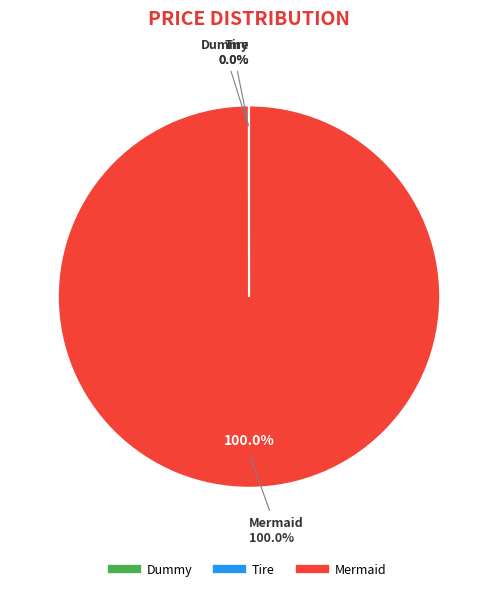

How many slices are in this pie chart?

3